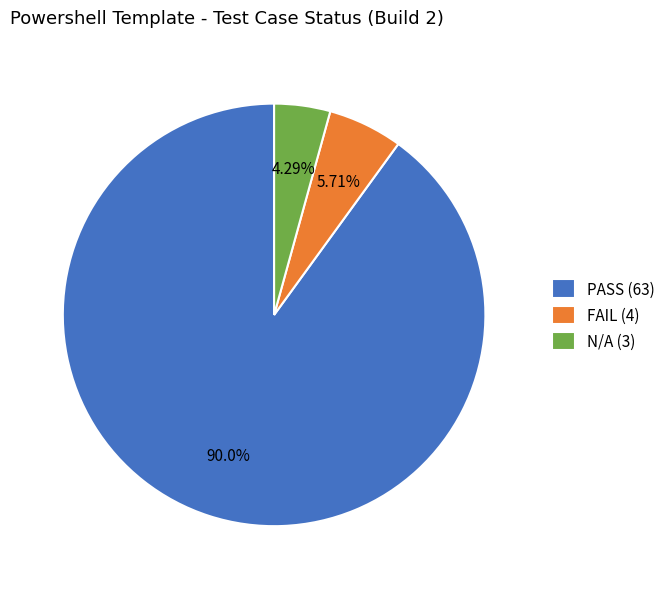

Count the number of slices in the pie.

3